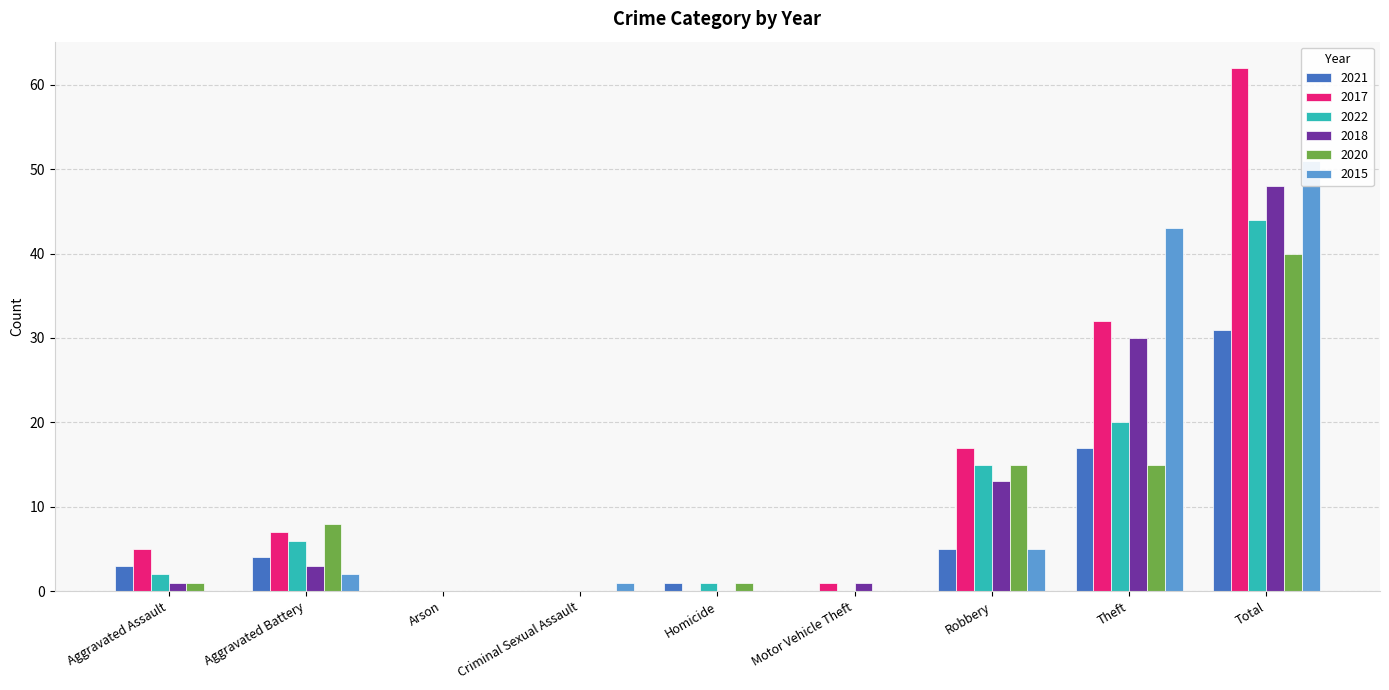

What is the label of the 3rd bar from the left?

Arson